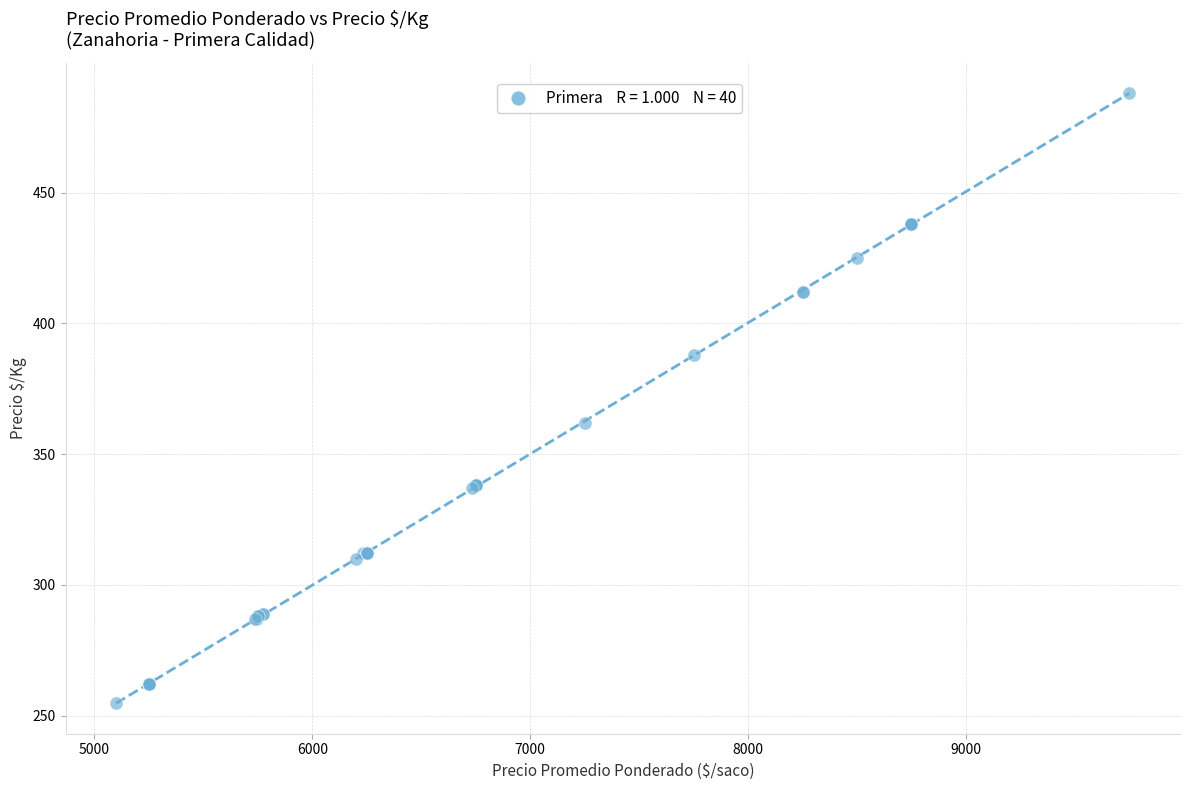

What Y value in the scatter plot is closest to 371?

362